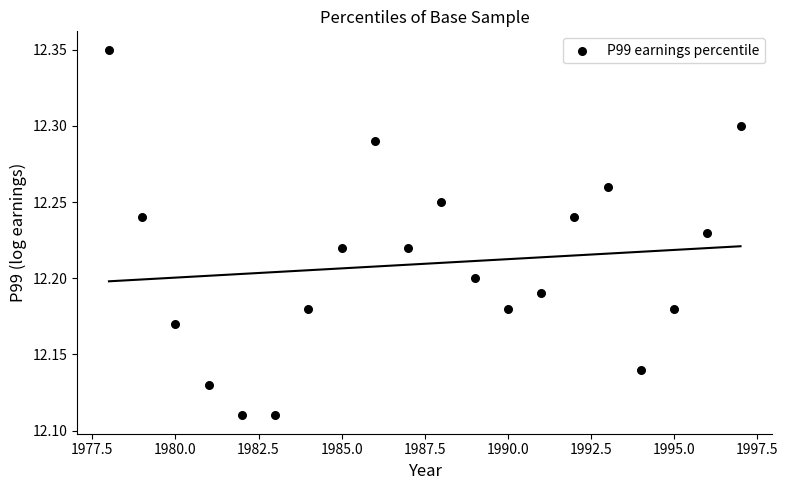

What is the range of X values (max minus min)?

19.0